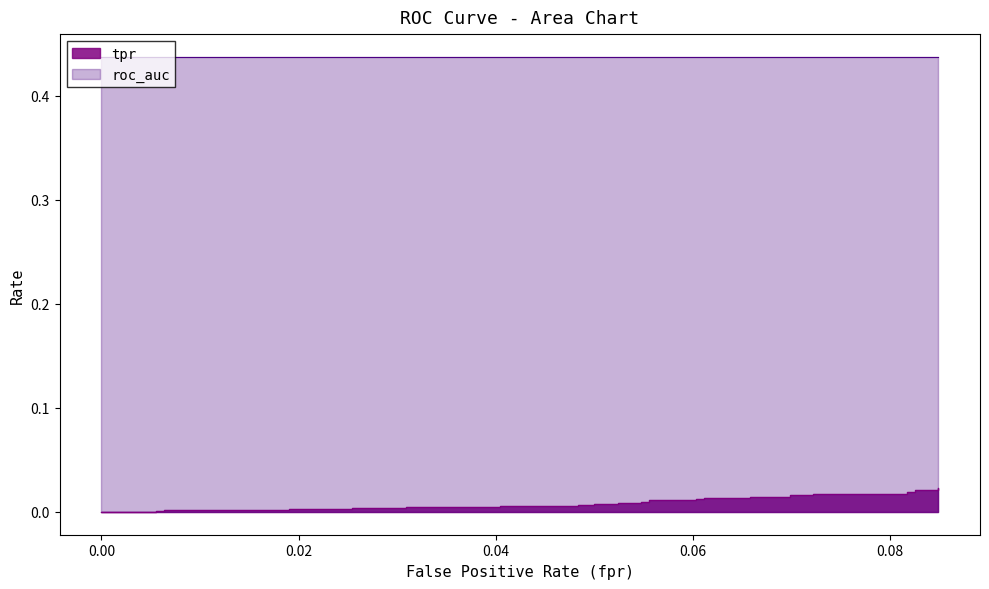

The chart shows a value of 0.0 at 0.04. True or false?

True